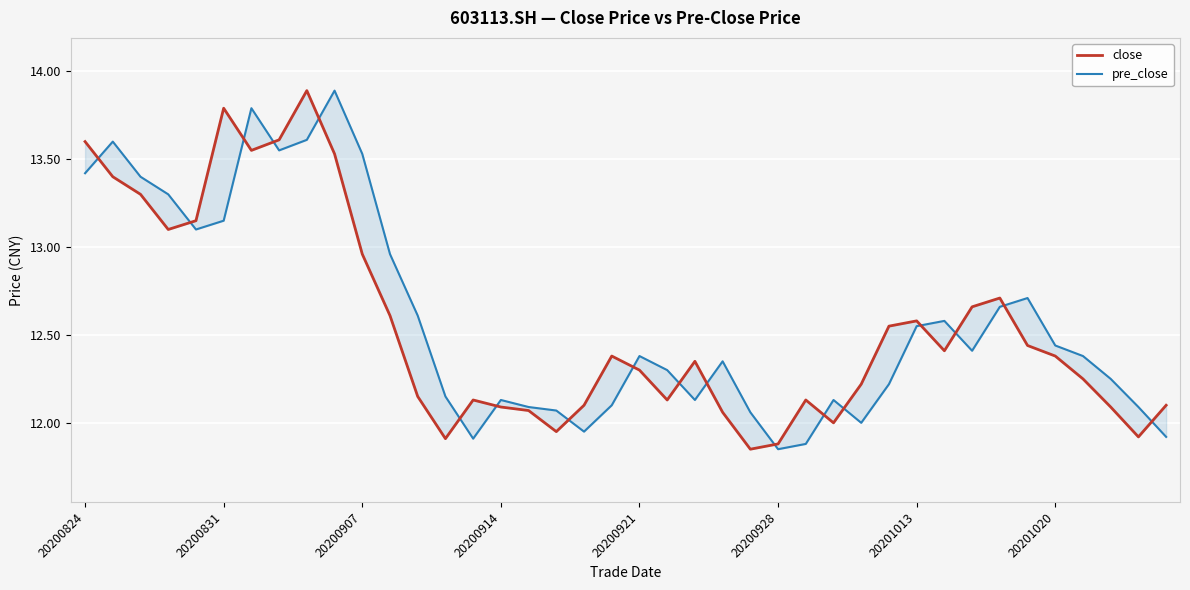

Is it true that close equals 12.1 at 14?

True